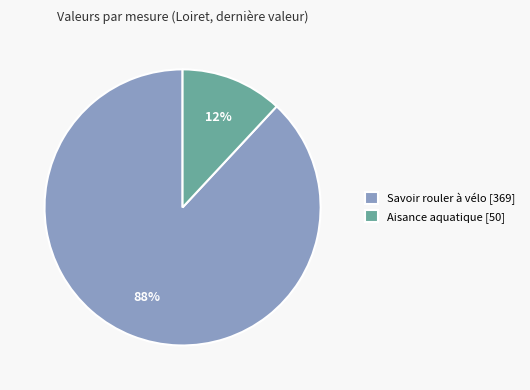

To the nearest percent, what is the average slice percentage?

50%